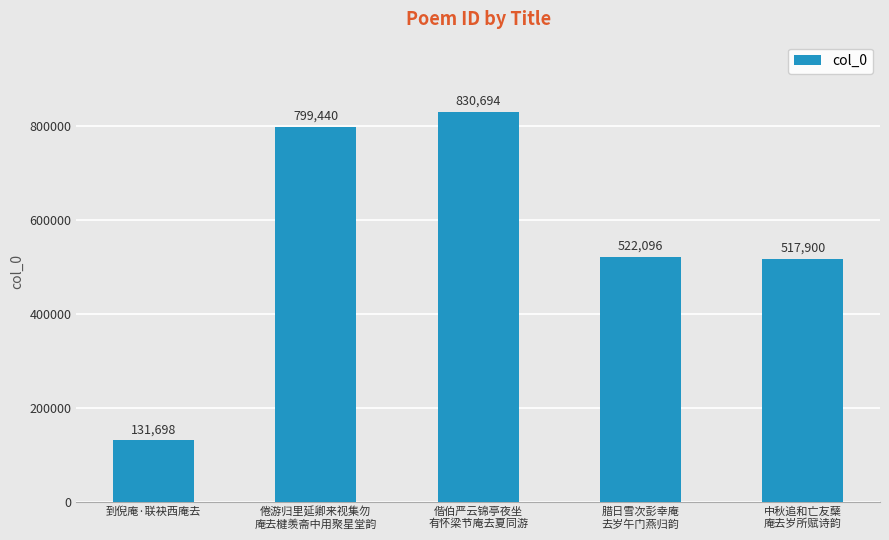

How many values are below 522096?

2